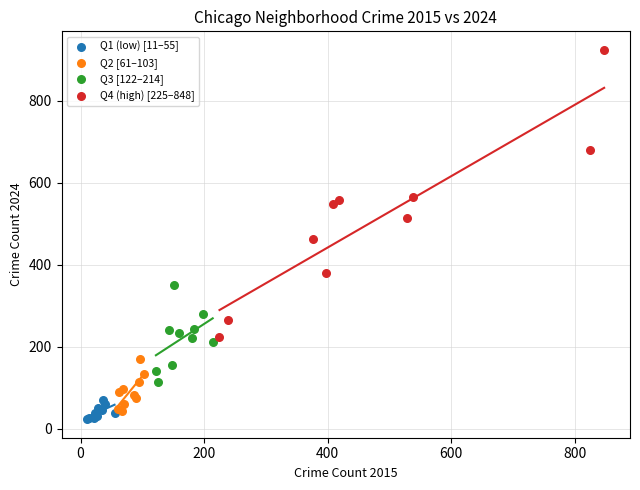

Which series has the widest spread of Y values?

Q4 (high) [225–848]